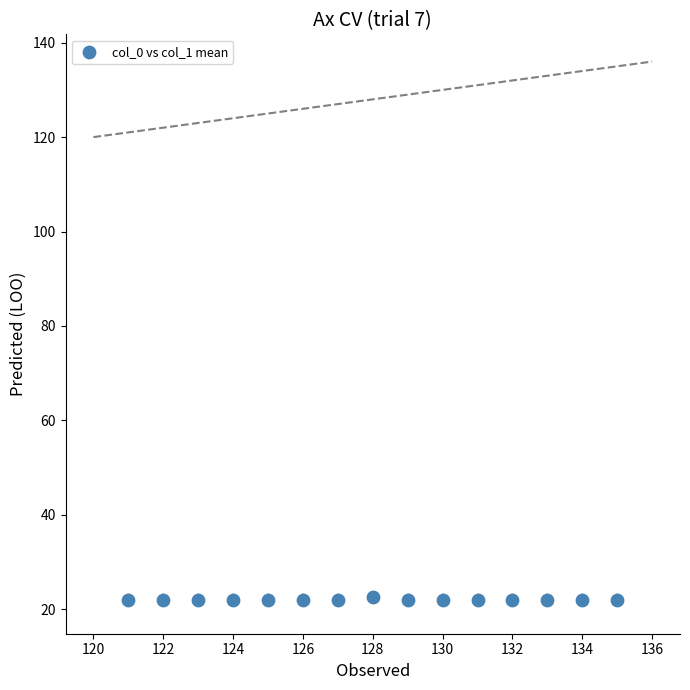

What is the range of X values (max minus min)?

14.0